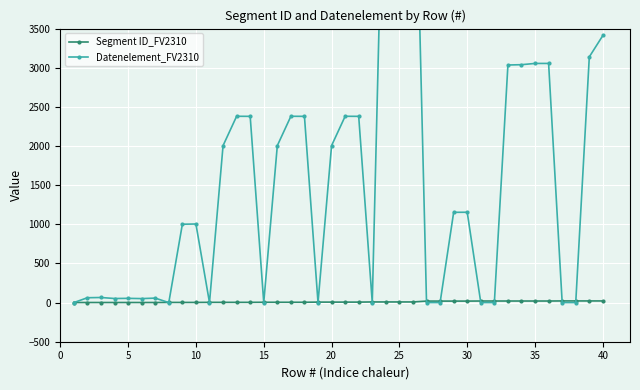

How many values in the Segment ID_FV2310 series are below 6?

18